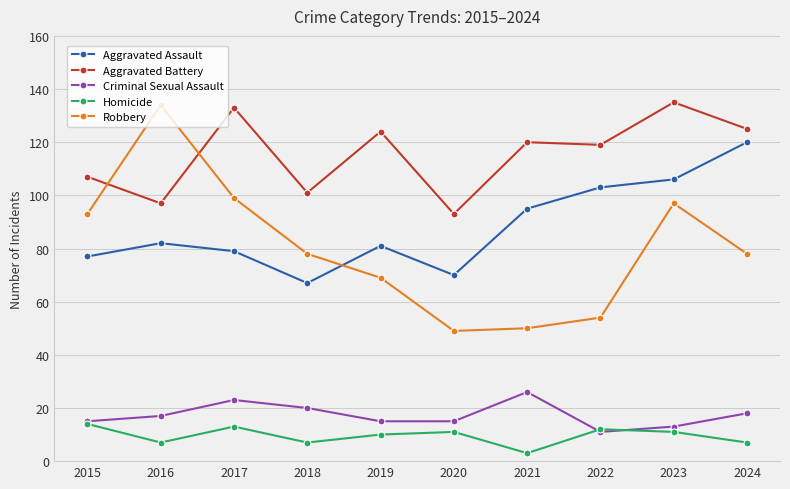

True or false: Aggravated Battery and Criminal Sexual Assault cross at least once.

False